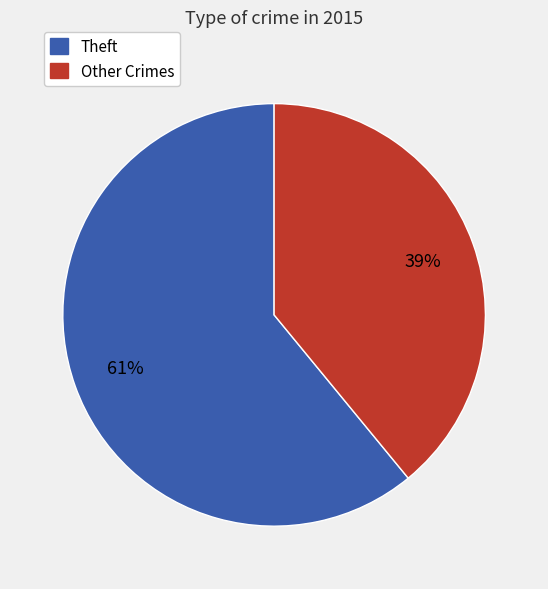

Does any single category account for the majority?

Yes